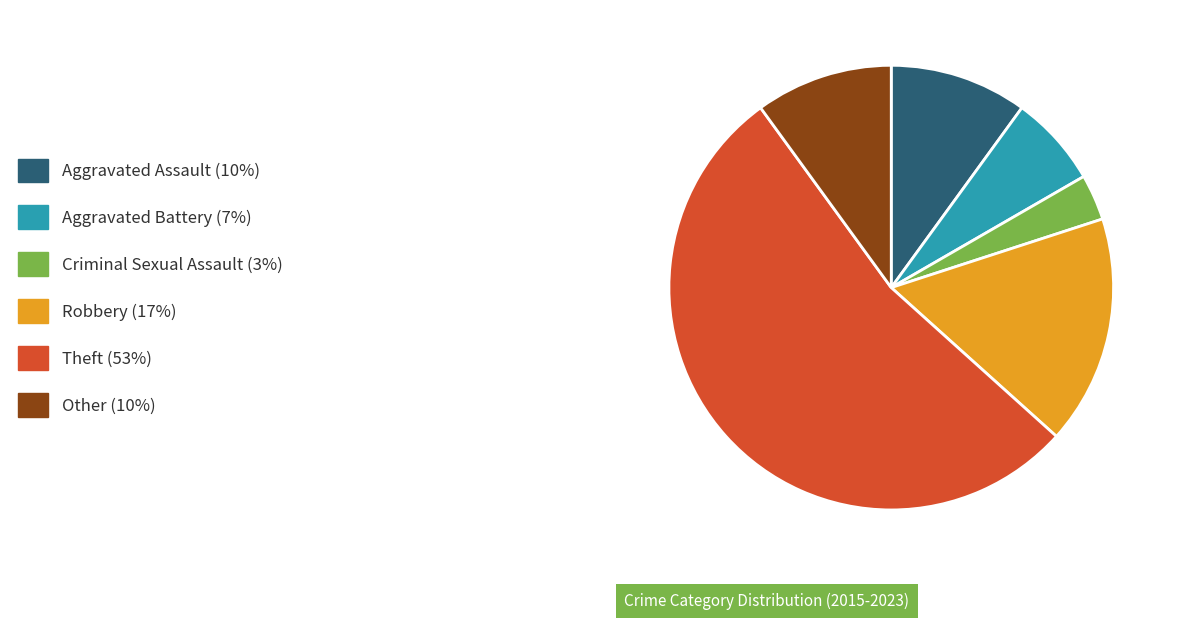

Is there any slice that represents more than half of the pie?

Yes